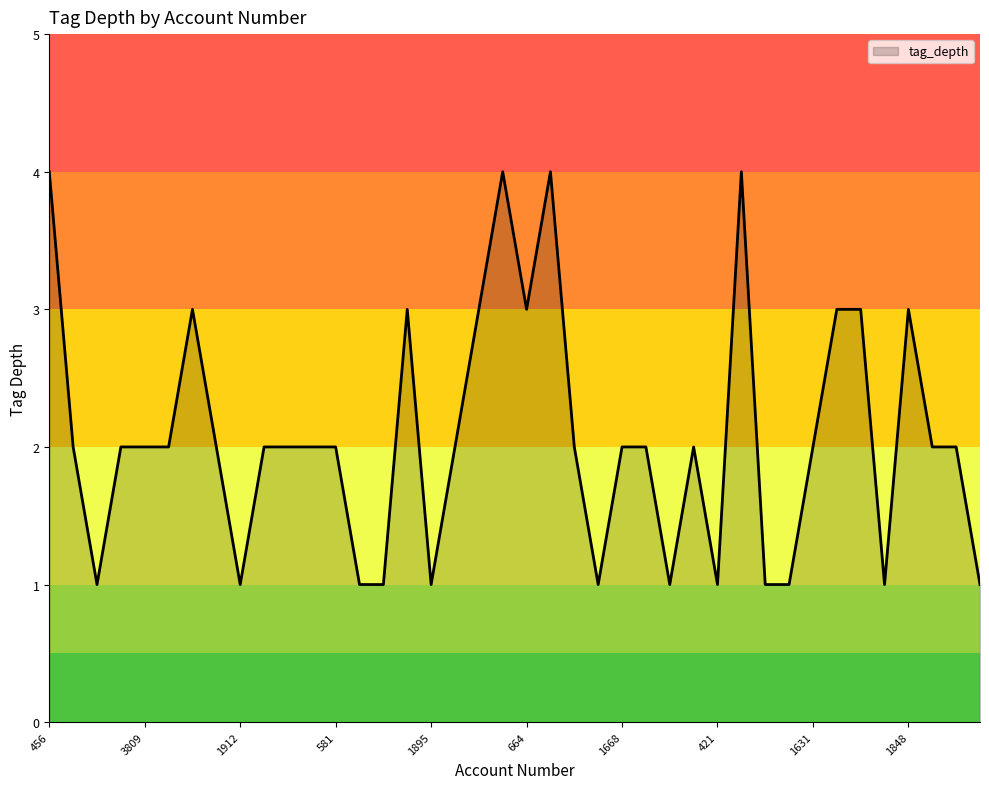

What is the difference between the maximum and minimum values?

3